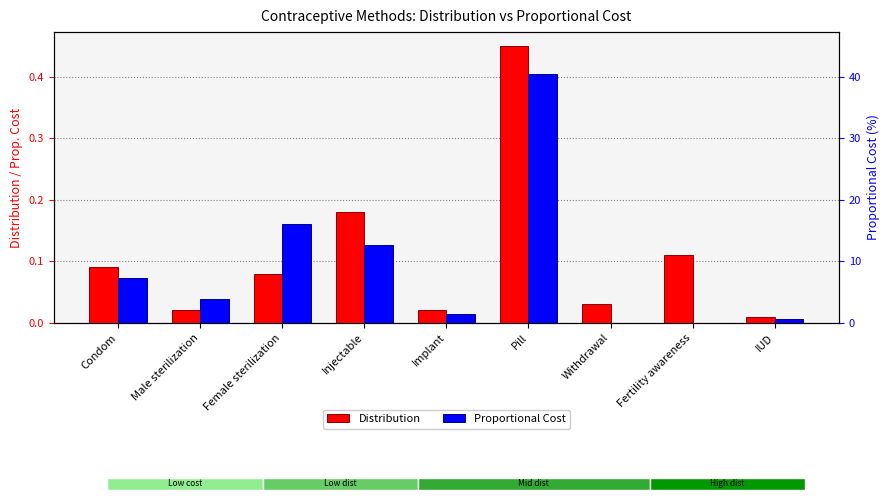

Is it true that Distribution equals 0.2 at Injectable?

True